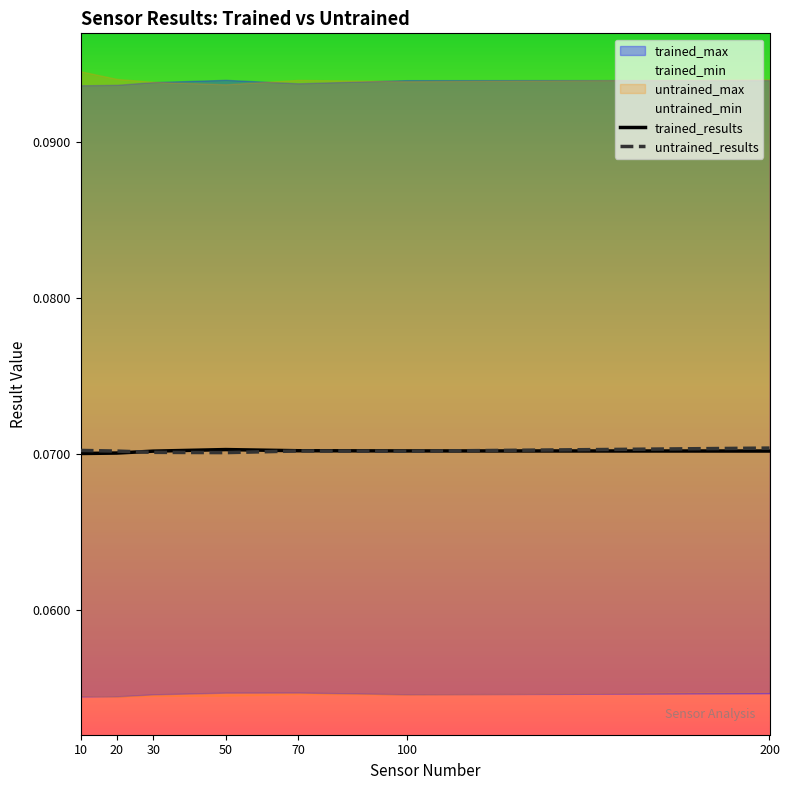

True or false: untrained_results has more than 1 interior local peaks.

False